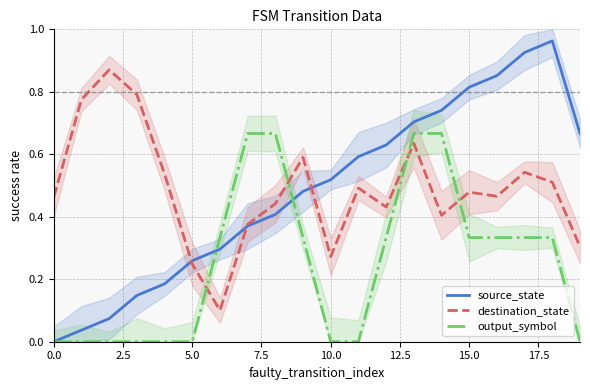

What is the difference between the second highest and minimum values in the output_symbol series?

0.7